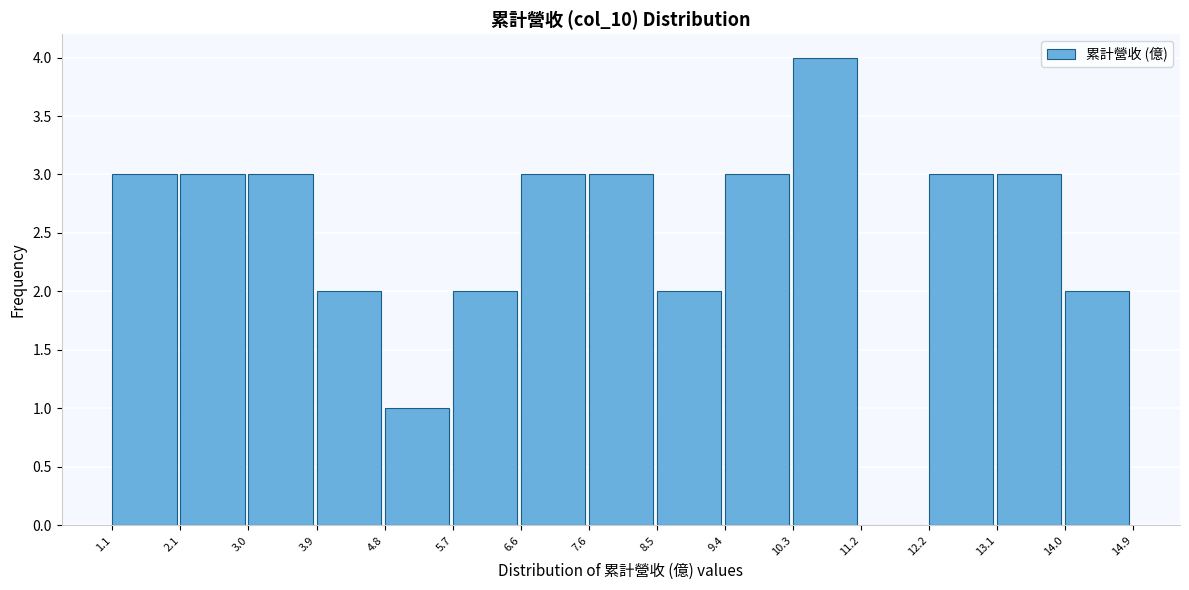

Reading left to right, list every bar in this chart as the range it spans on the x-axis followed by its height. The values are not printed on the chart, so give them approximately, as read against the axis.

1.1 to 2.1: 3
2.1 to 3.0: 3
3.0 to 3.9: 3
3.9 to 4.8: 2
4.8 to 5.7: 1
5.7 to 6.6: 2
6.6 to 7.6: 3
7.6 to 8.5: 3
8.5 to 9.4: 2
9.4 to 10.3: 3
10.3 to 11.2: 4
11.2 to 12.2: 0
12.2 to 13.1: 3
13.1 to 14.0: 3
14.0 to 14.9: 2